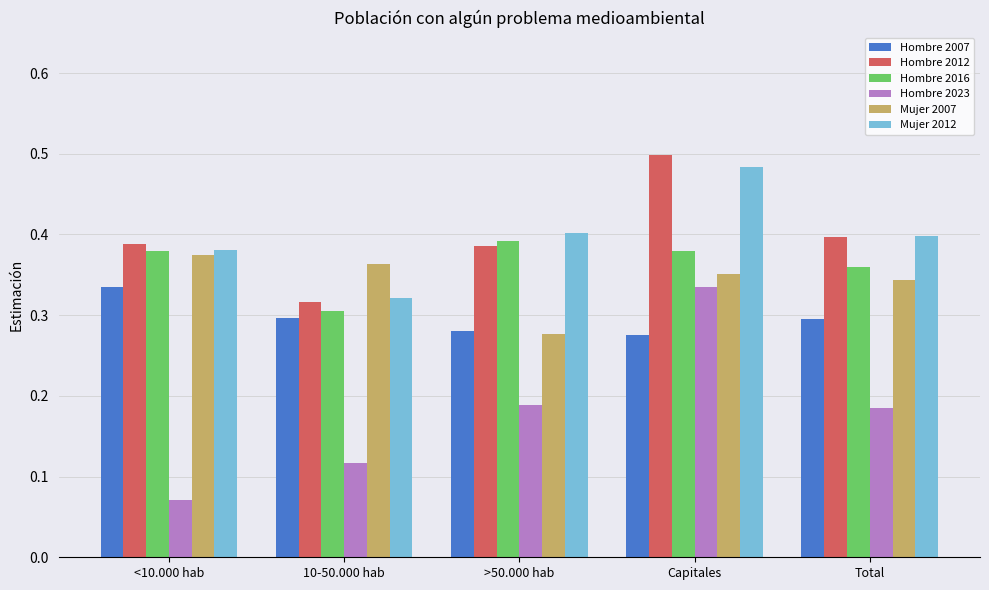

At which category does the chart reach its minimum across all series?

<10.000 hab